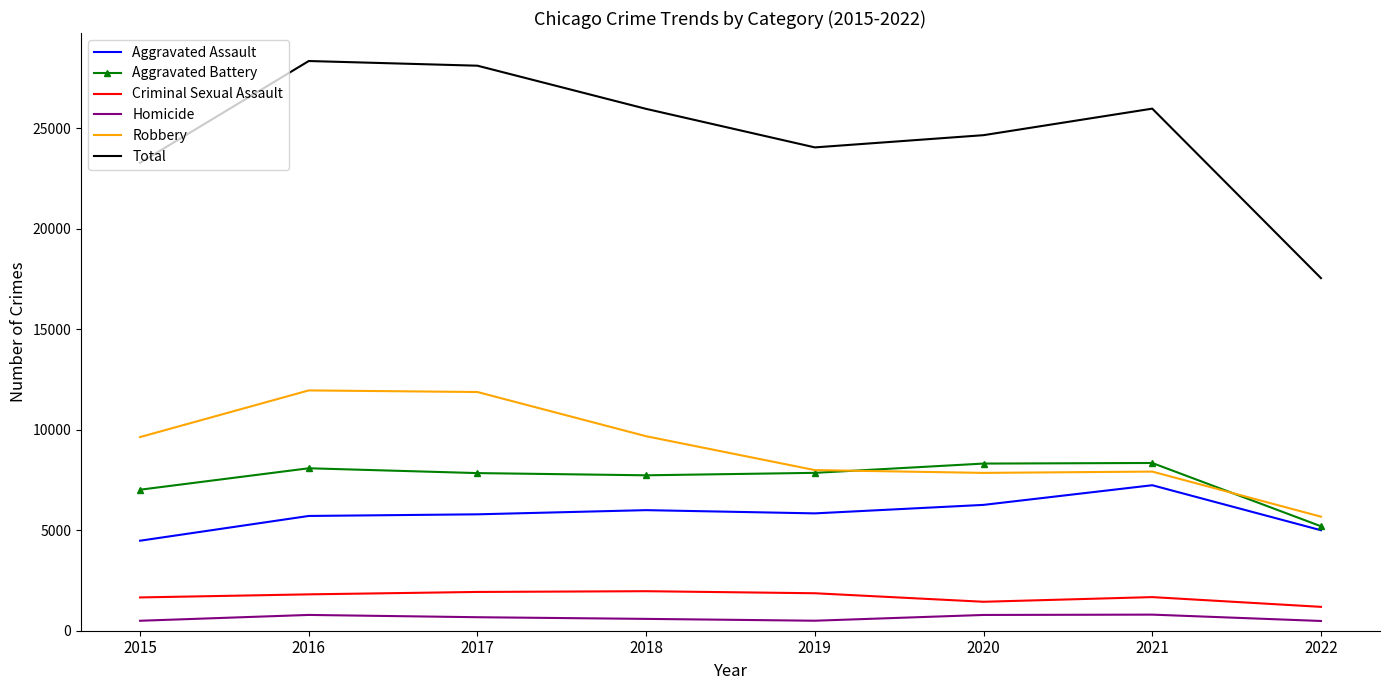

True or false: Homicide has a value of 496 at 2015.

True